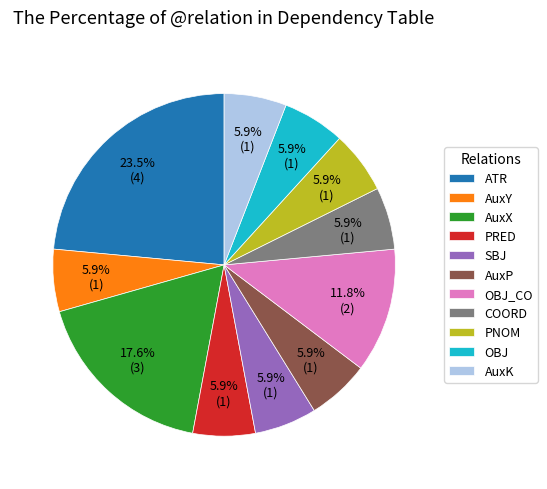

How many segments does this pie chart have?

11